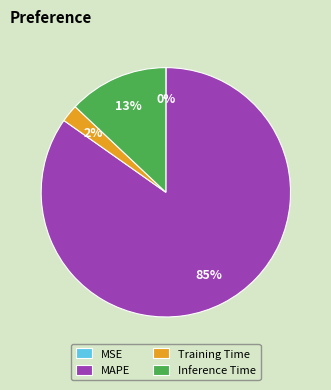

Which slice is the largest?

MAPE